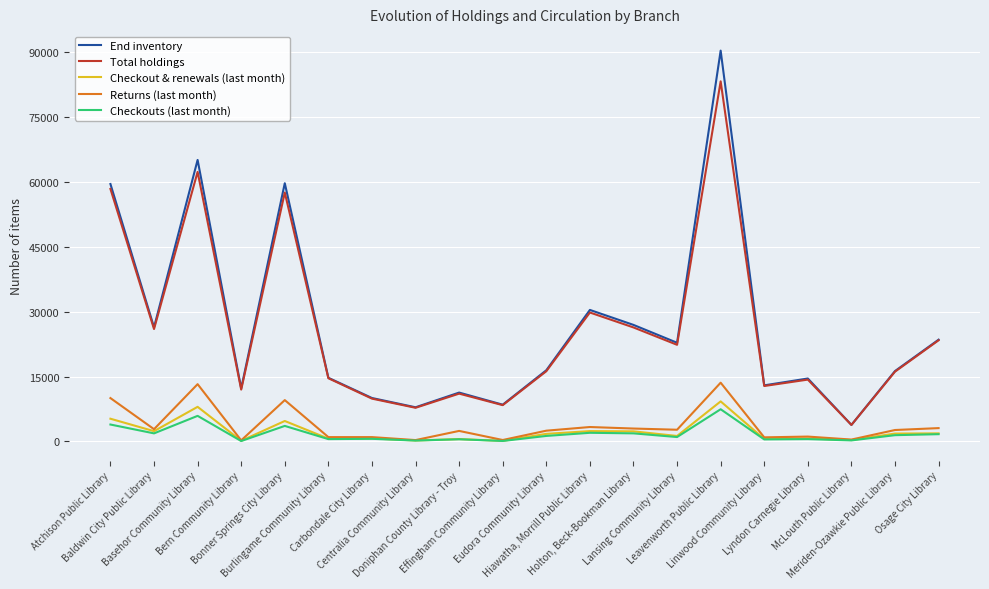

Which series has the largest range (max minus min)?

End inventory